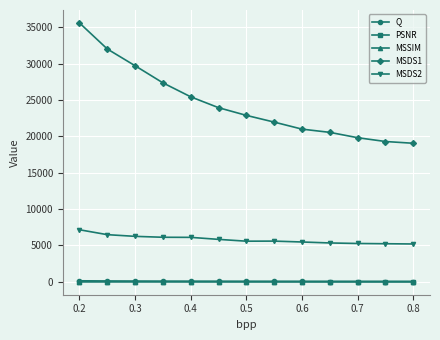

At how many categories does at least one series exceed 17050?

13